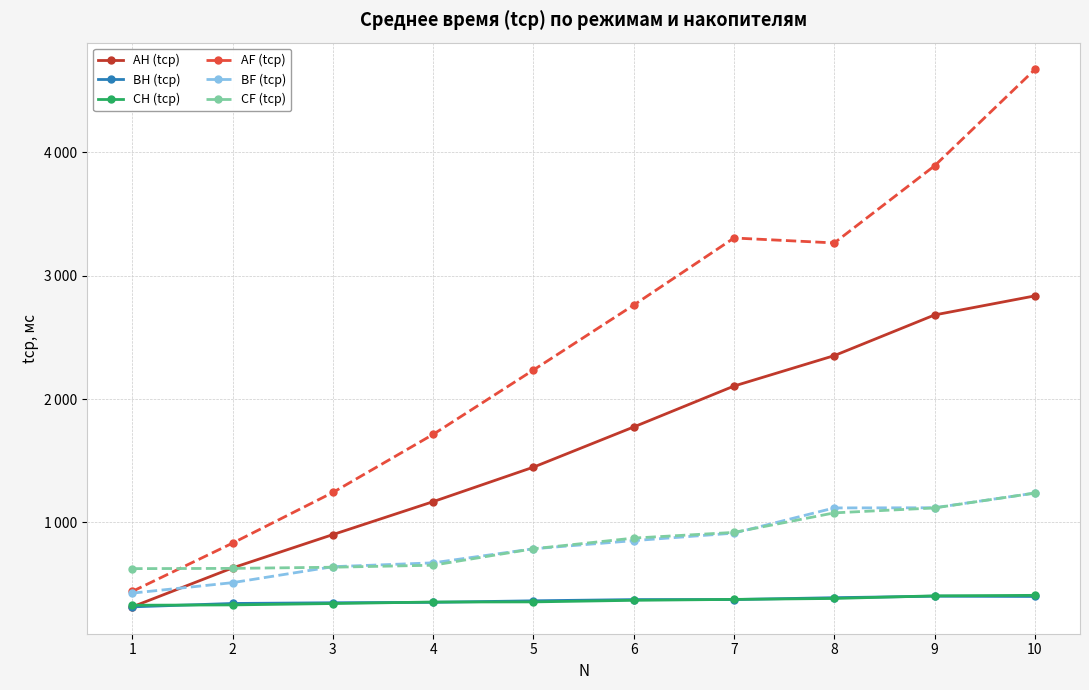

List the series in order of their peak value, lowest first.

BH (tср), CH (tср), BF (tср), CF (tср), AH (tср), AF (tср)